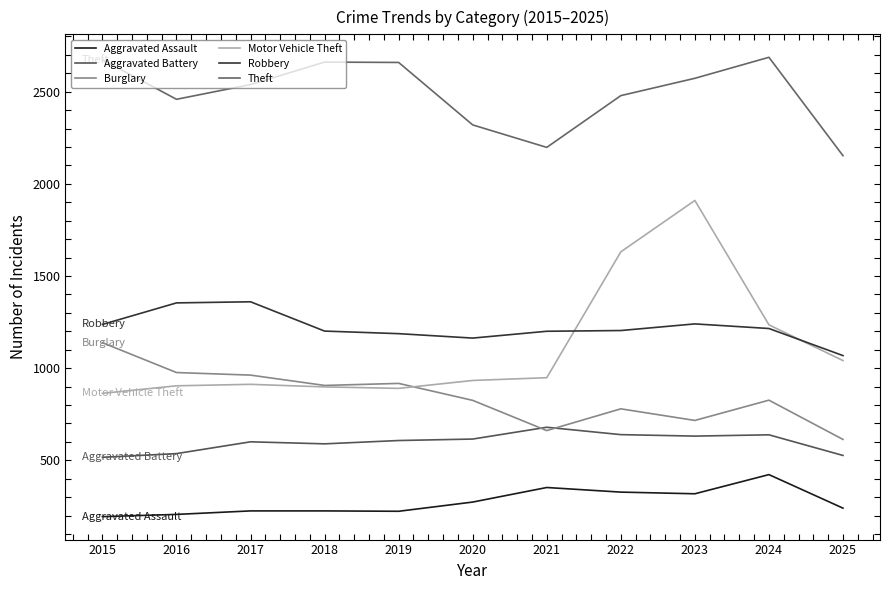

How many lines are shown in the chart?

6